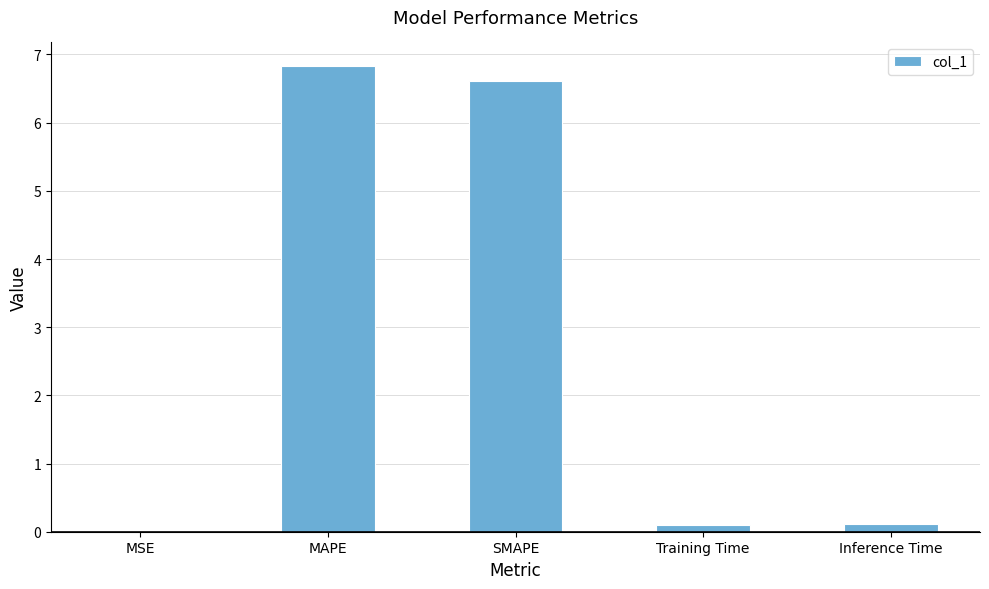

Which label corresponds to the largest value in the chart?

MAPE